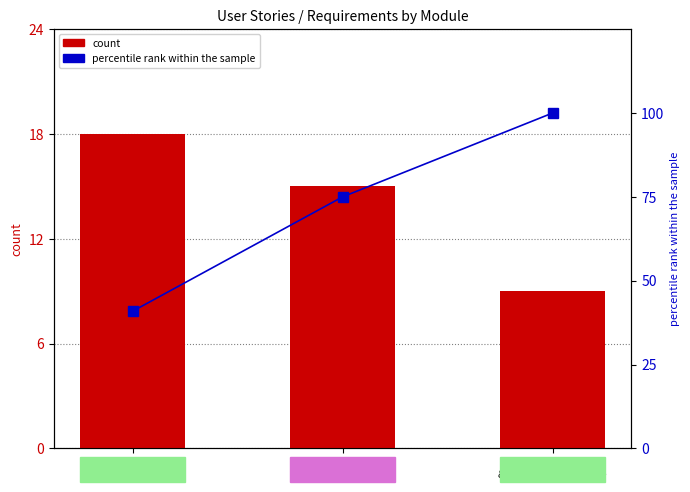

List the labels in order of count value, largest first.

Eval & Reporting
Module, Profile &
Identity Module, Internship Search
& Recruitment Module